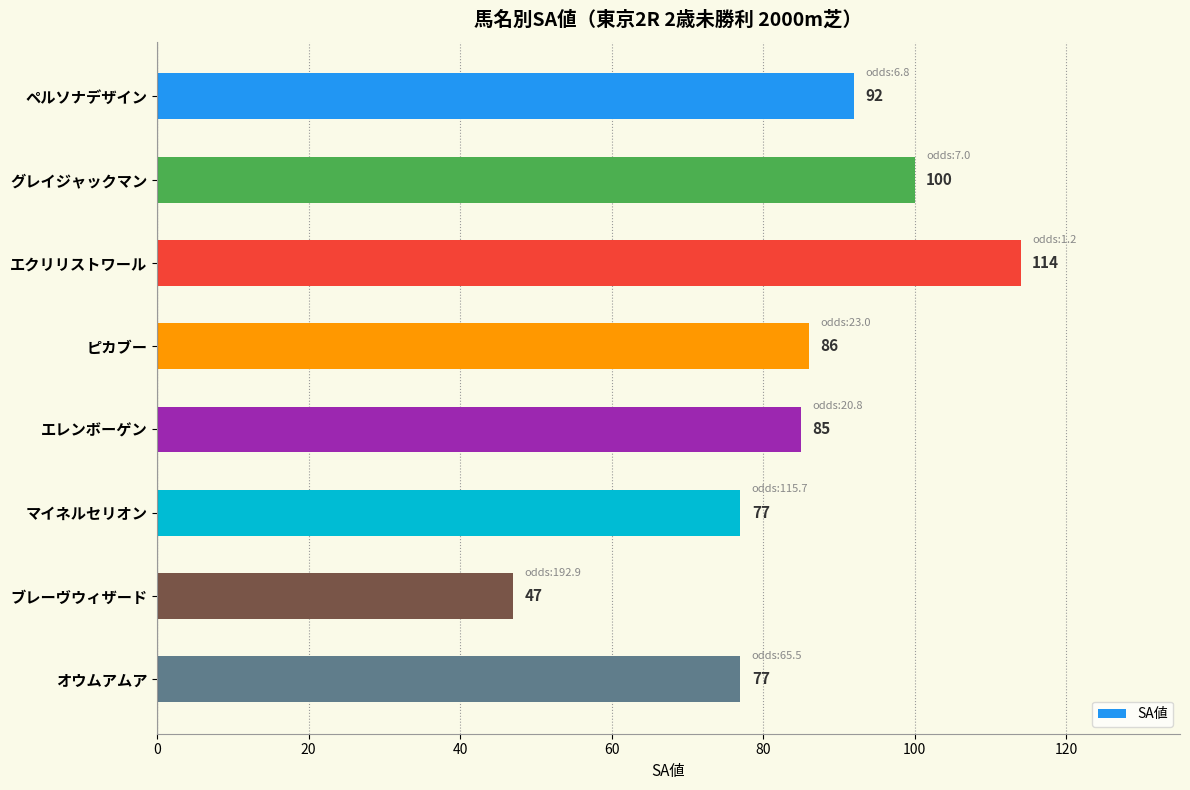

What is the value of the 8th bar from the top?

77